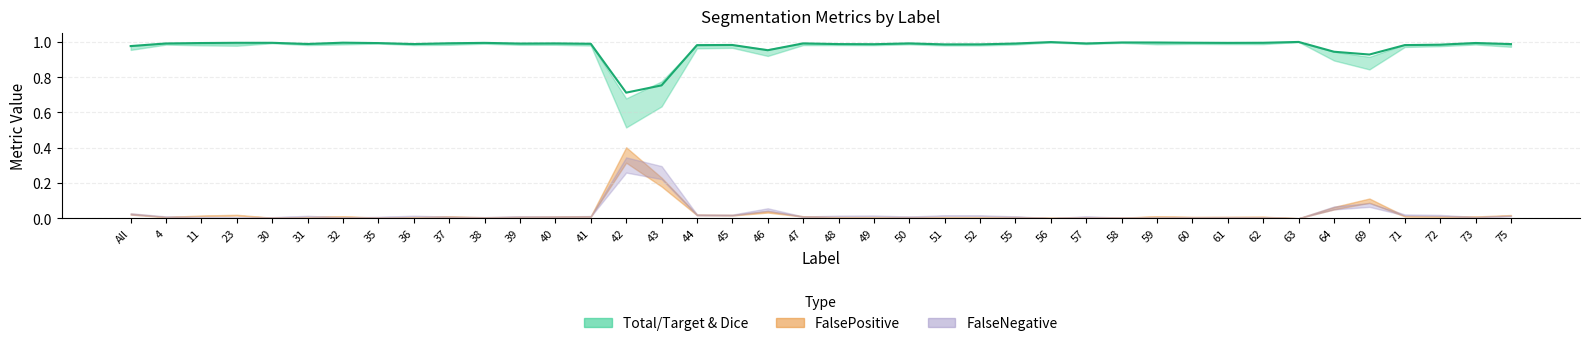

How many points are higher than both their immediate neighbors (excluding endpoints)?

11